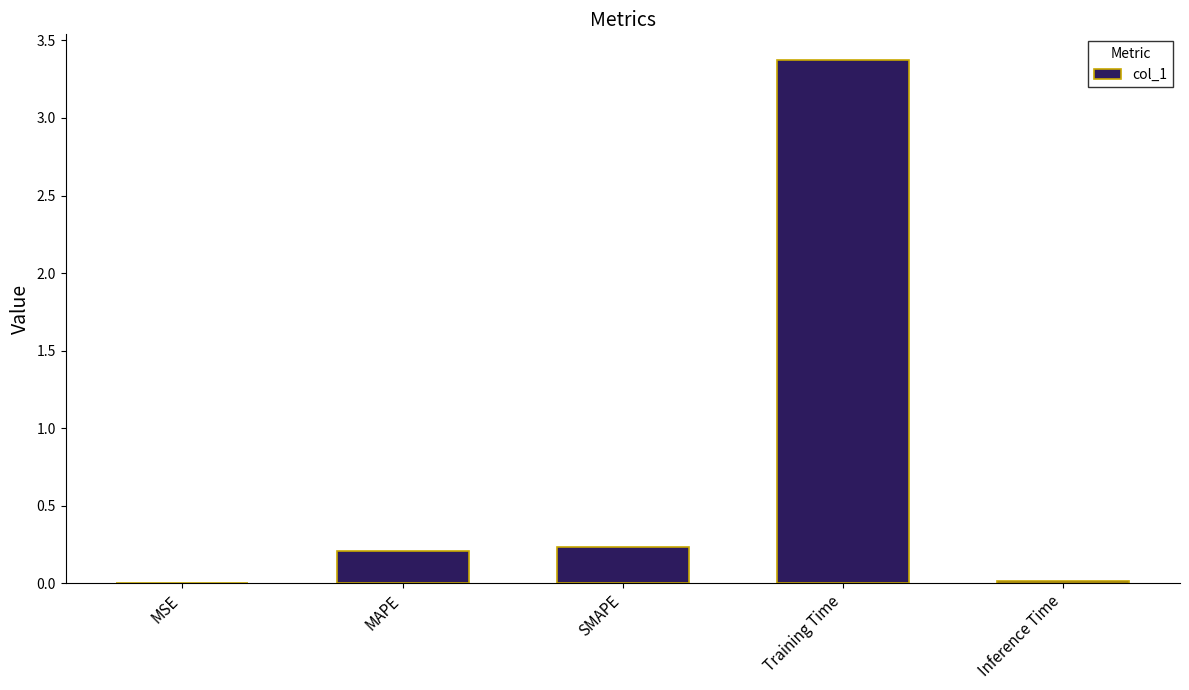

Count the number of data series in this chart.

1